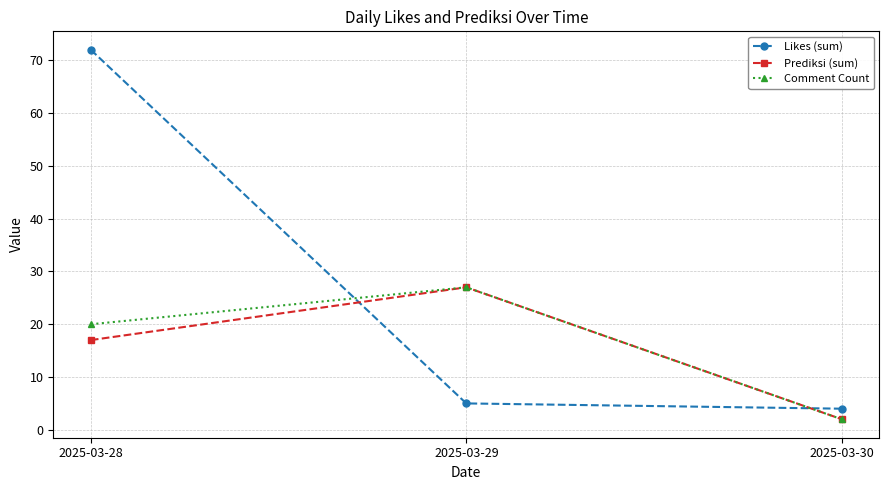

Which label corresponds to the largest value in the chart?

2025-03-28